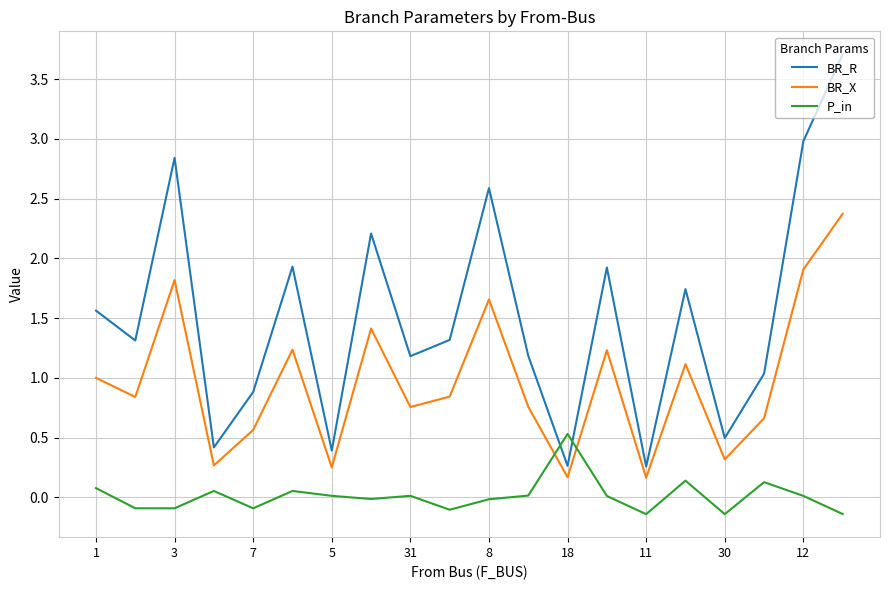

What is the smallest value displayed?

-0.1